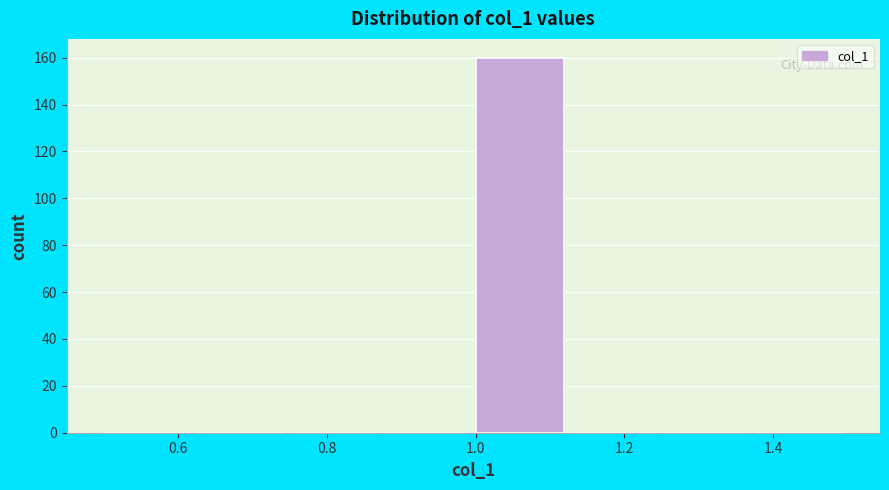

How tall is the bar that spans 1.000 to 1.125 on the x-axis? Neither the bar edges nor the heights are printed on the chart, so give them approximately, as read against the axes.

160